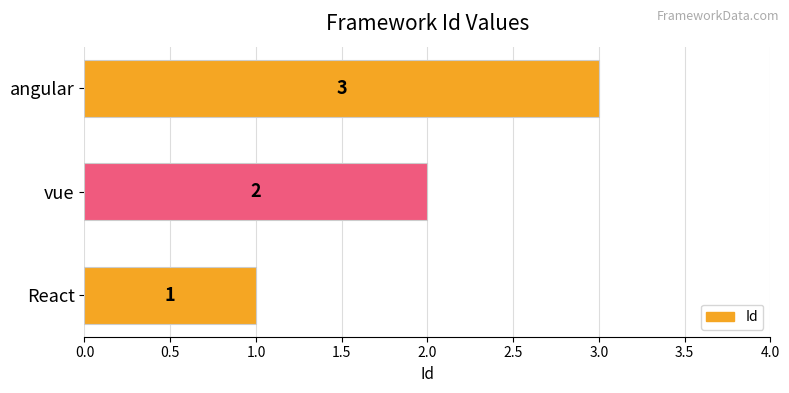

What is the change in value from React to angular?

+2